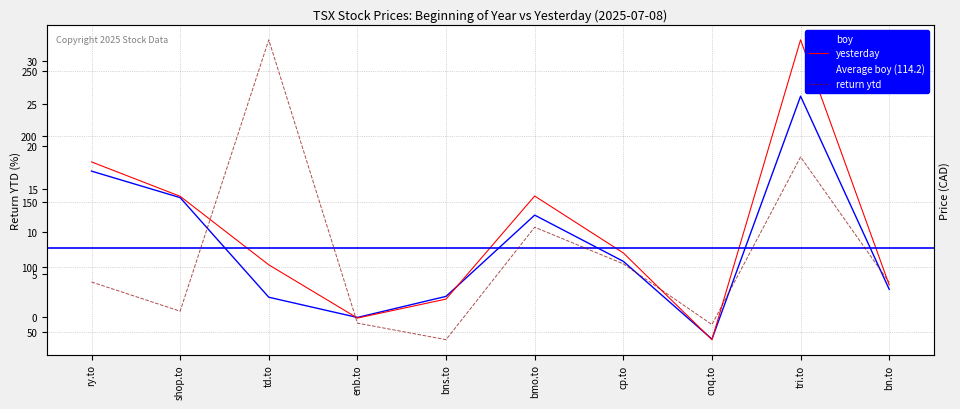

Where is the first local minimum for yesterday?

enb.to